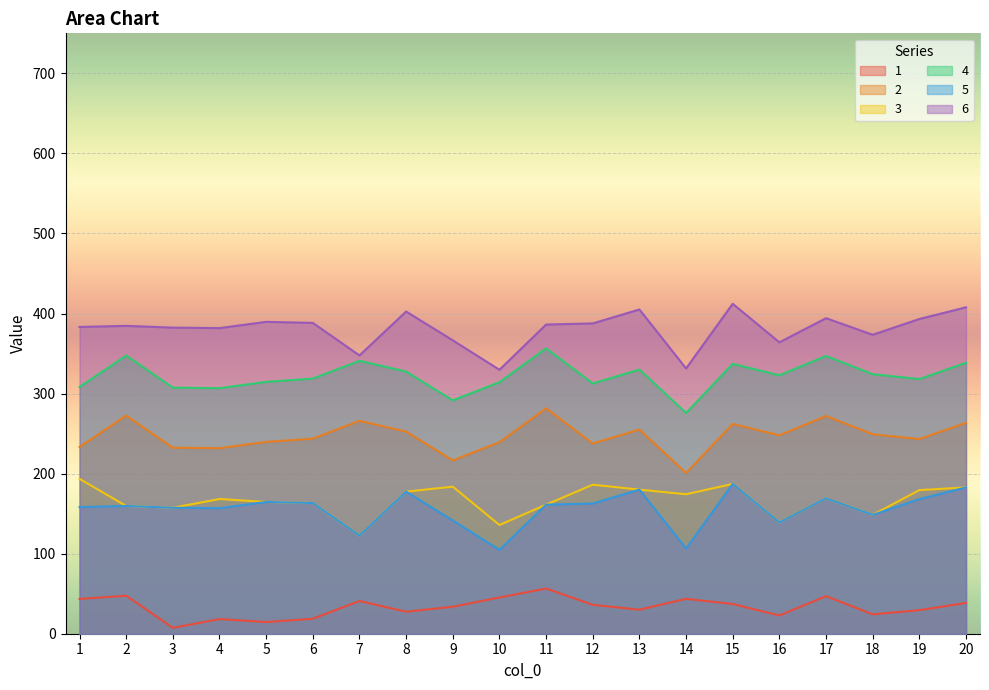

How many data points in 4 are less than 322?

10